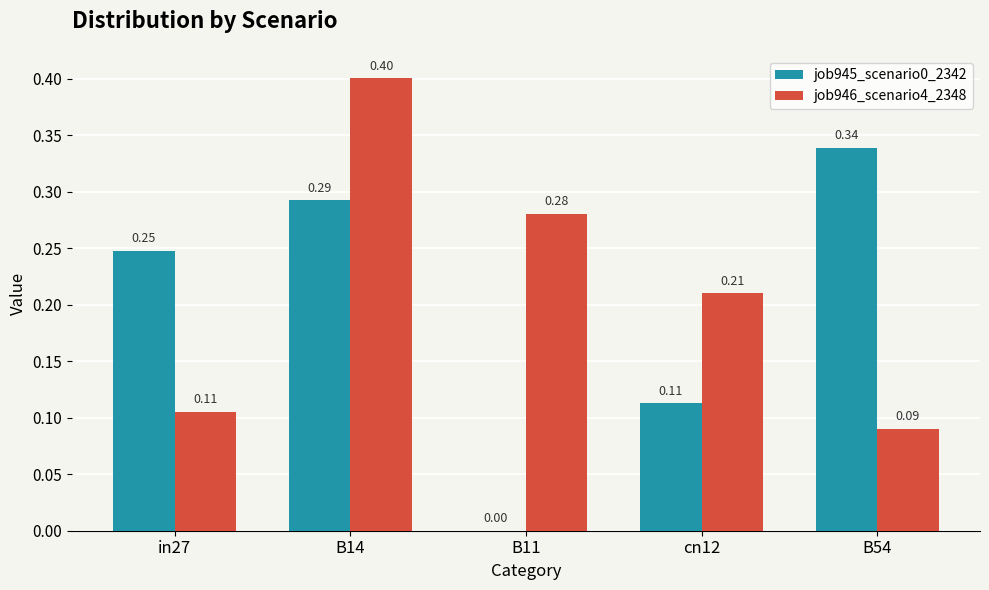

What is the sum of all job946_scenario4_2348 values?

1.1